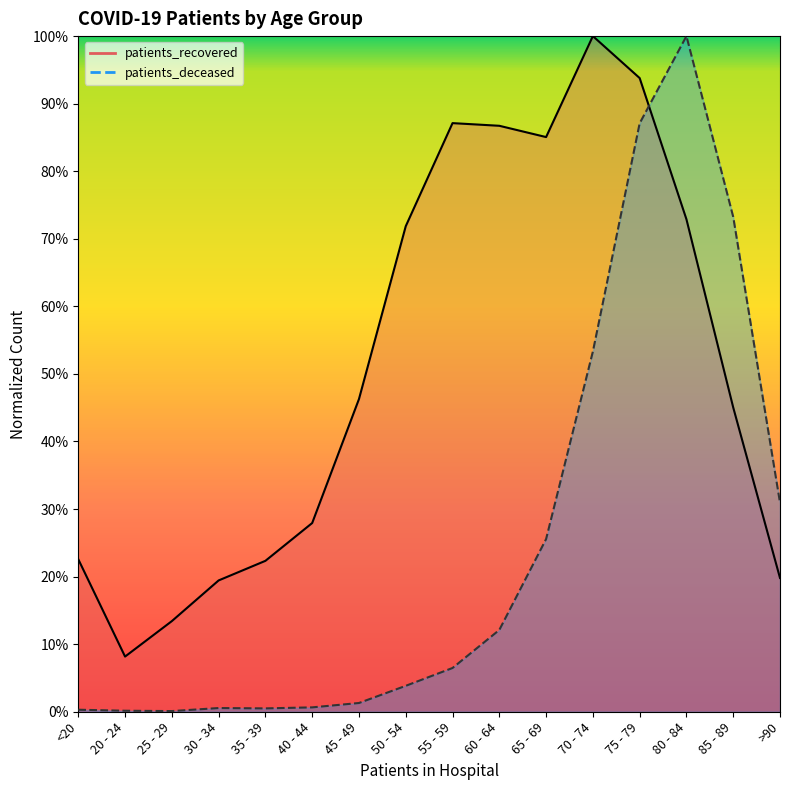

How many interior local valleys does the patients_deceased series have?

2